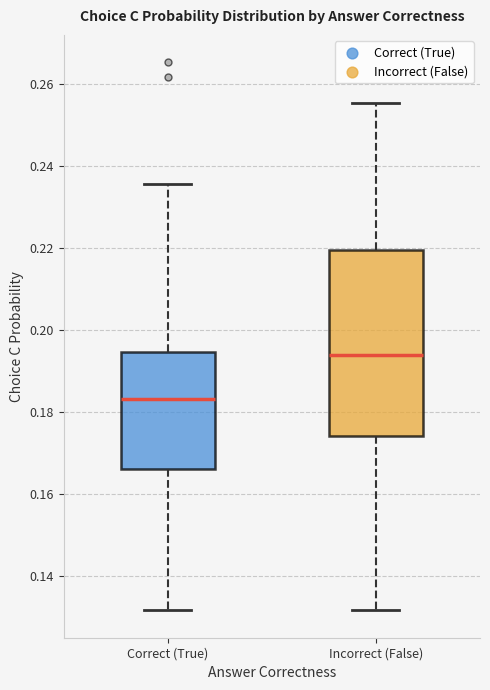

Which box's median line is the lowest?

Correct (True)